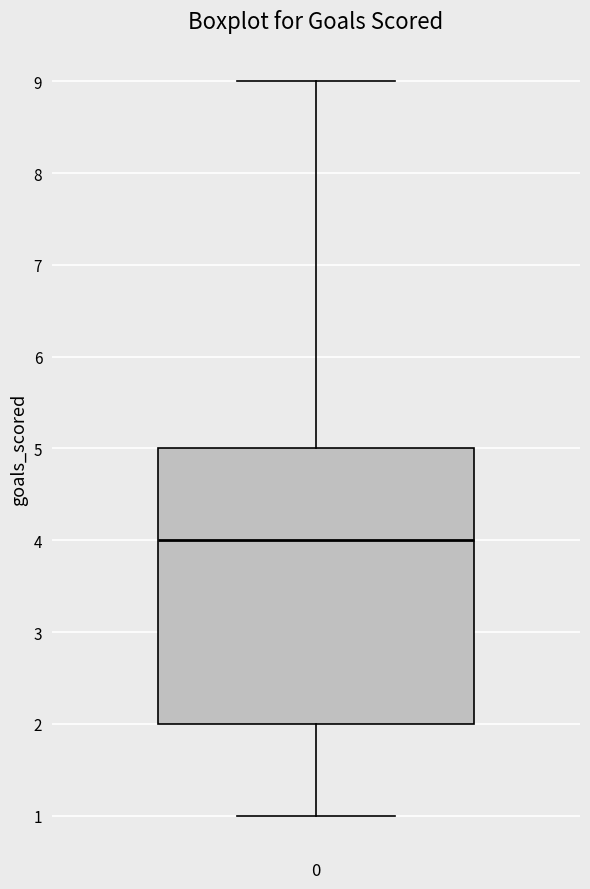

Where does the median line of the box at x = 0 sit on the y-axis? The values are not printed on the chart, so give them approximately, as read against the axis.

4